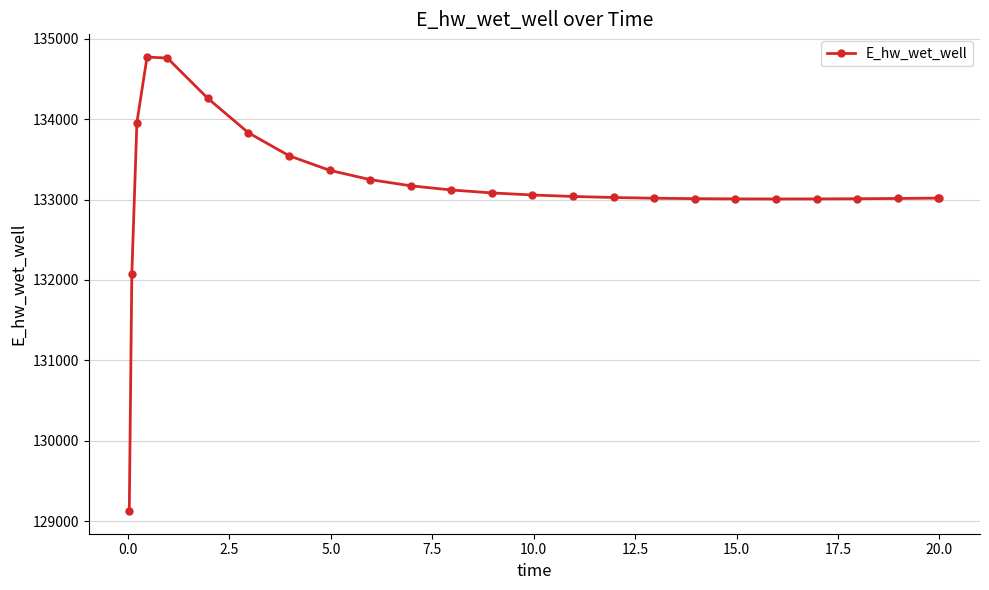

True or false: the data has more than 0 interior local peaks.

True